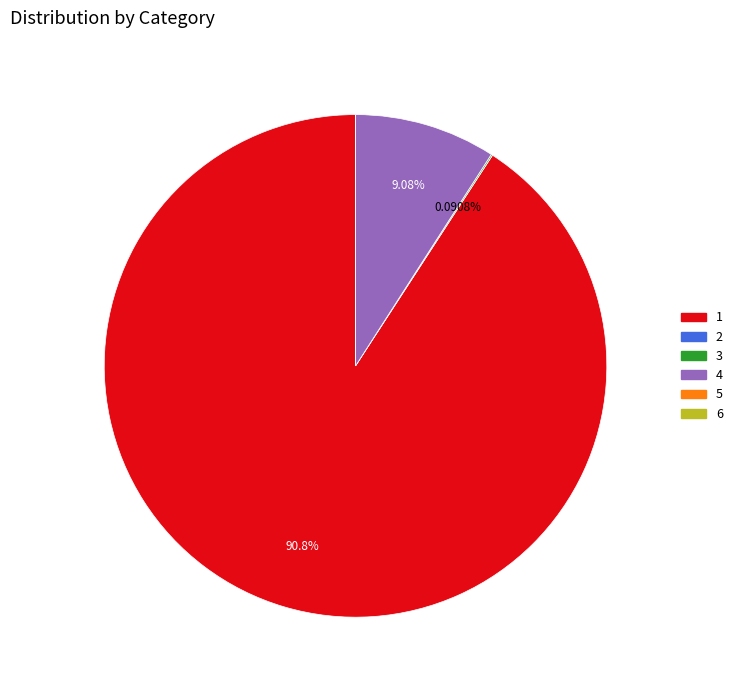

Does any single category account for the majority?

Yes